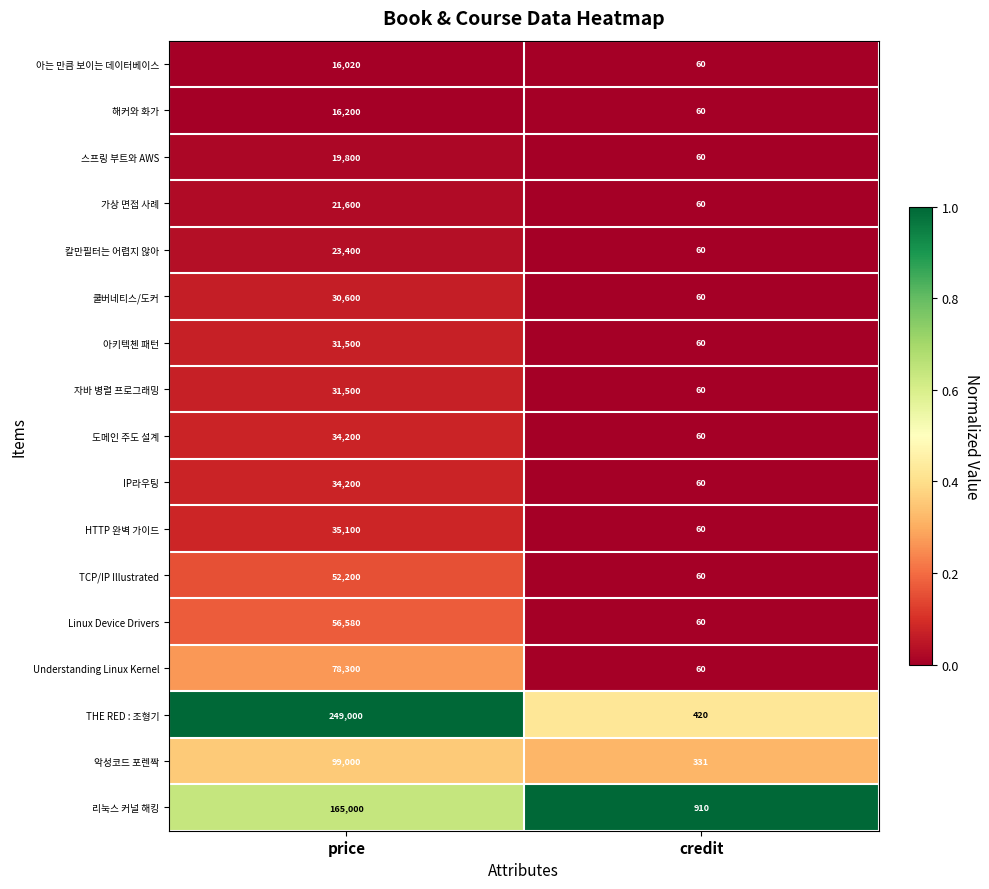

Which series has the largest range (max minus min)?

THE RED : 조형기